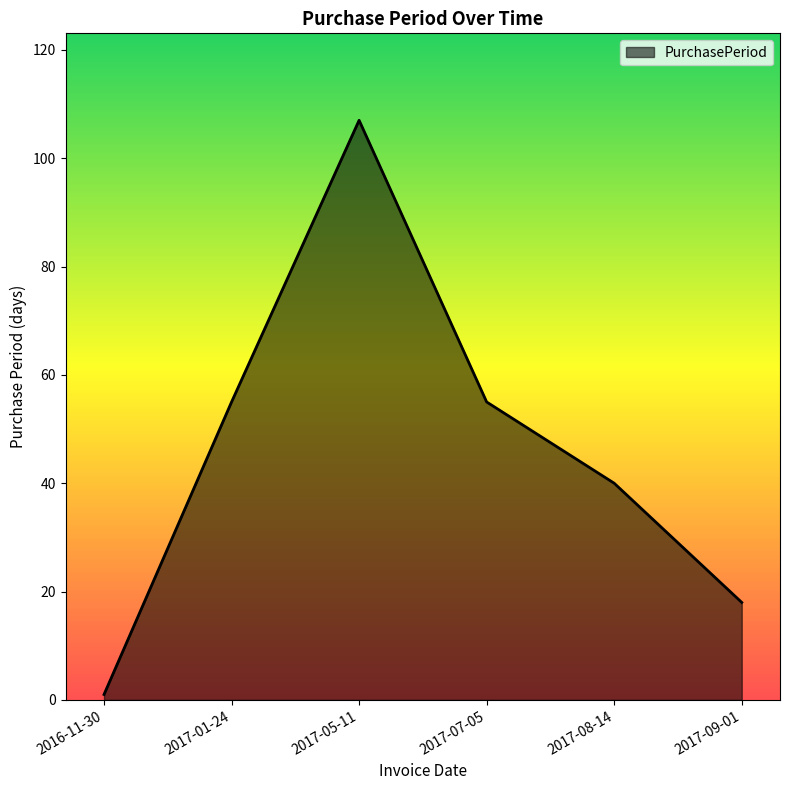

True or false: the data shows 107 at 2017-05-11.

True